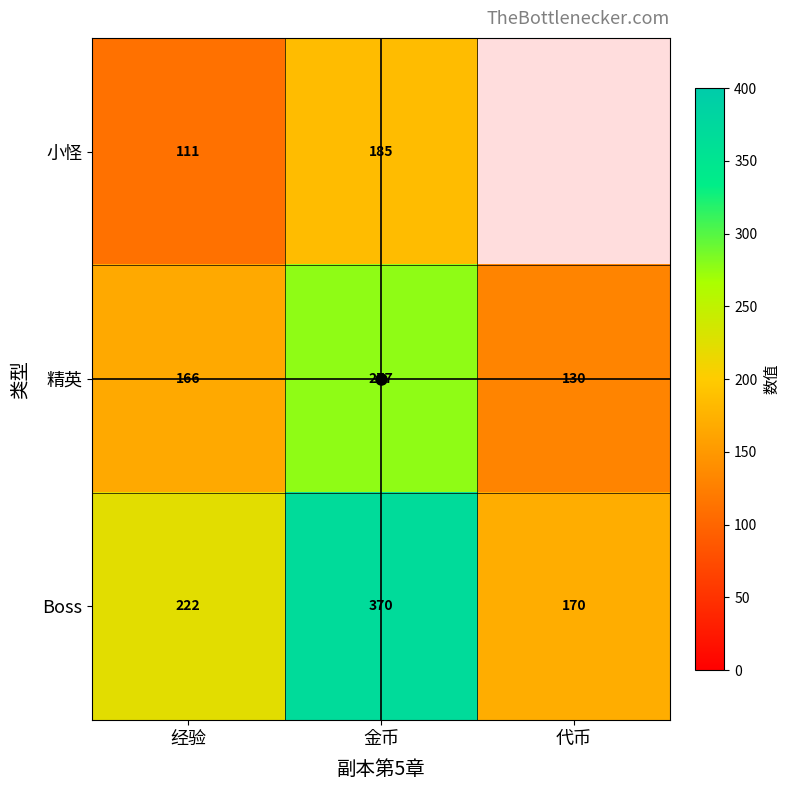

At which label does 精英 reach its minimum?

代币